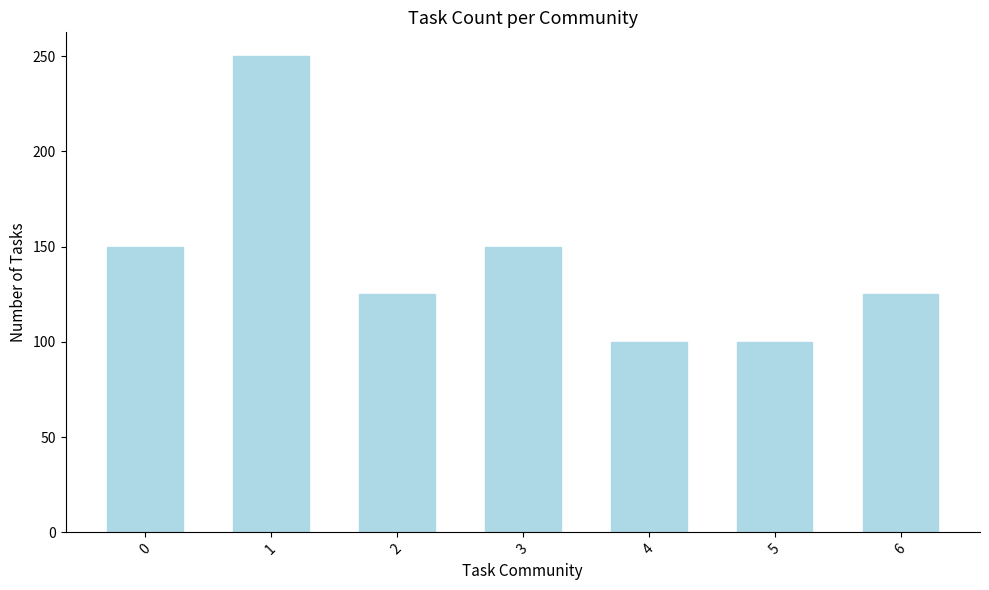

What is the minimum value shown in the chart?

100